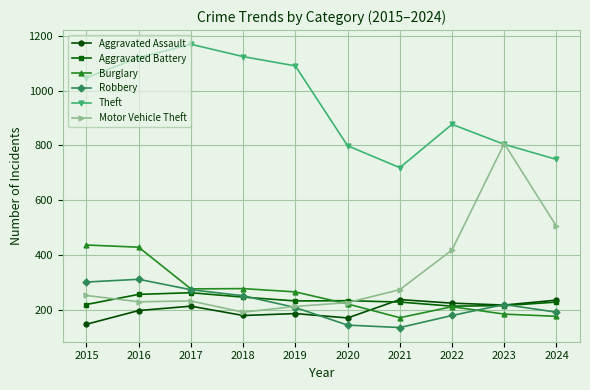

What is the value of the Motor Vehicle Theft point at the 8th from the left?

419